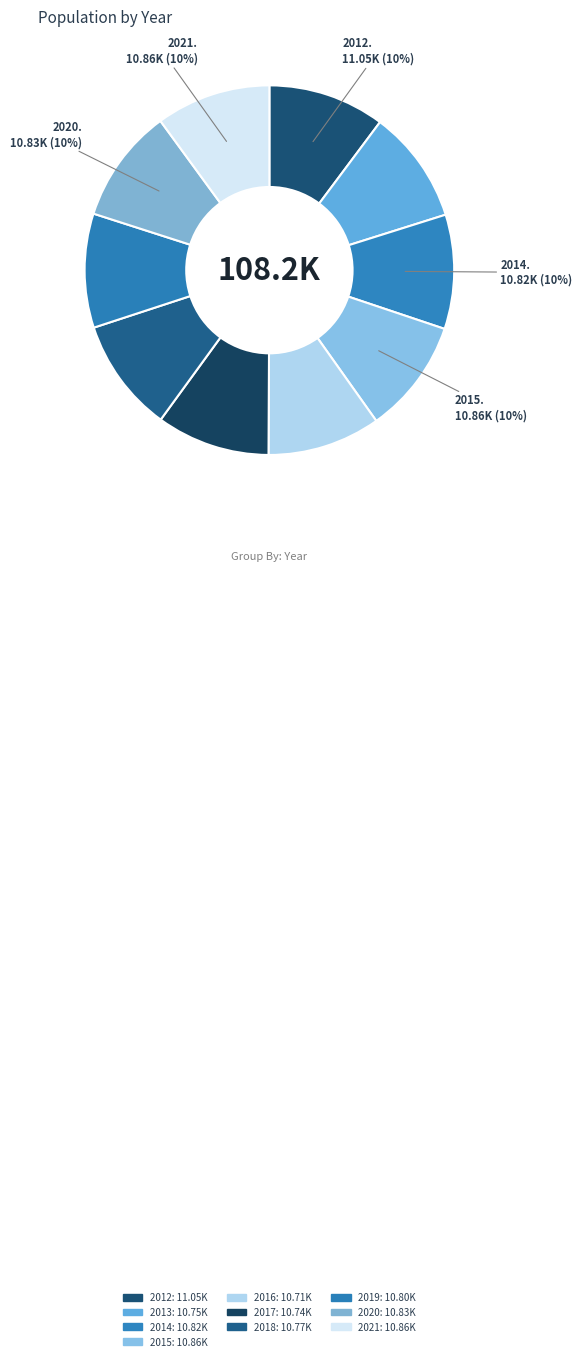

What percentage do 2021 and 2020 together represent?

20.1%